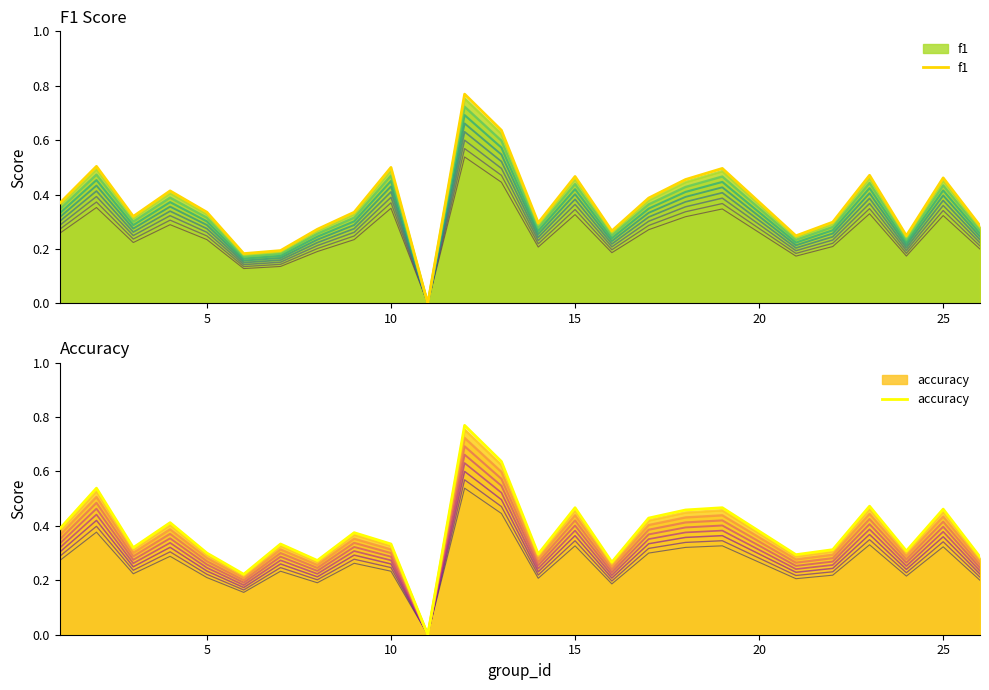

What is the sum of all accuracy values?

9.4